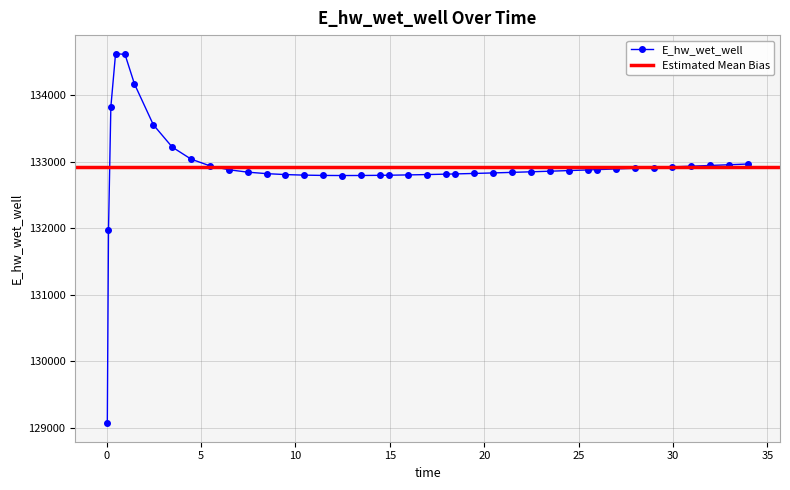

Does the chart have visible grid lines?

Yes